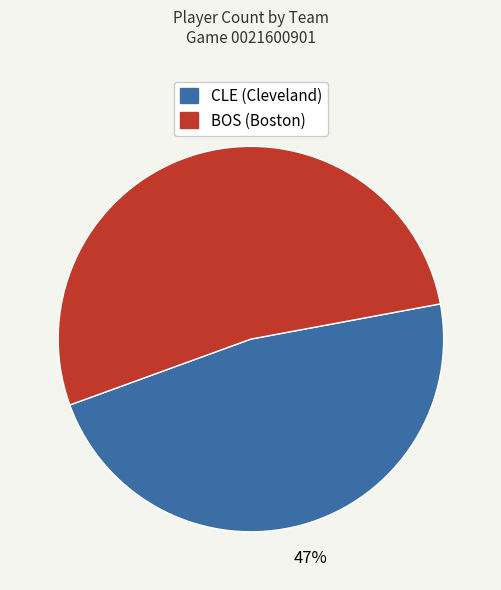

What is the smallest slice in the pie chart?

CLE